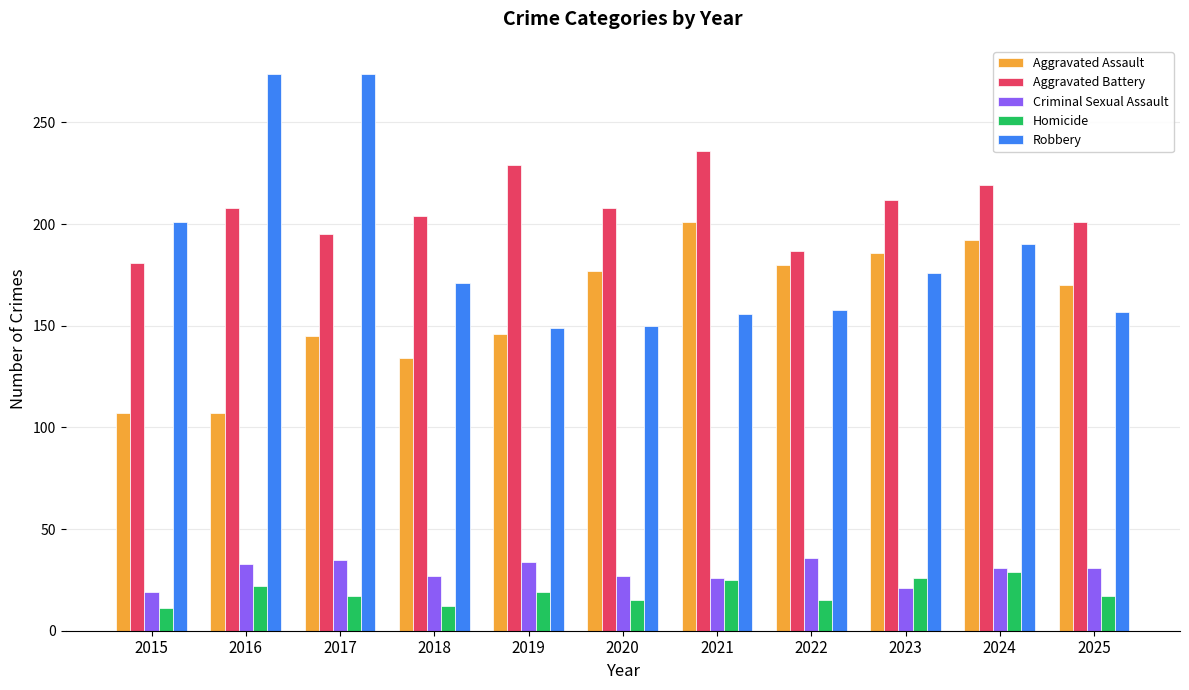

What is the value of the Aggravated Assault bar at the 11th from the left?

170